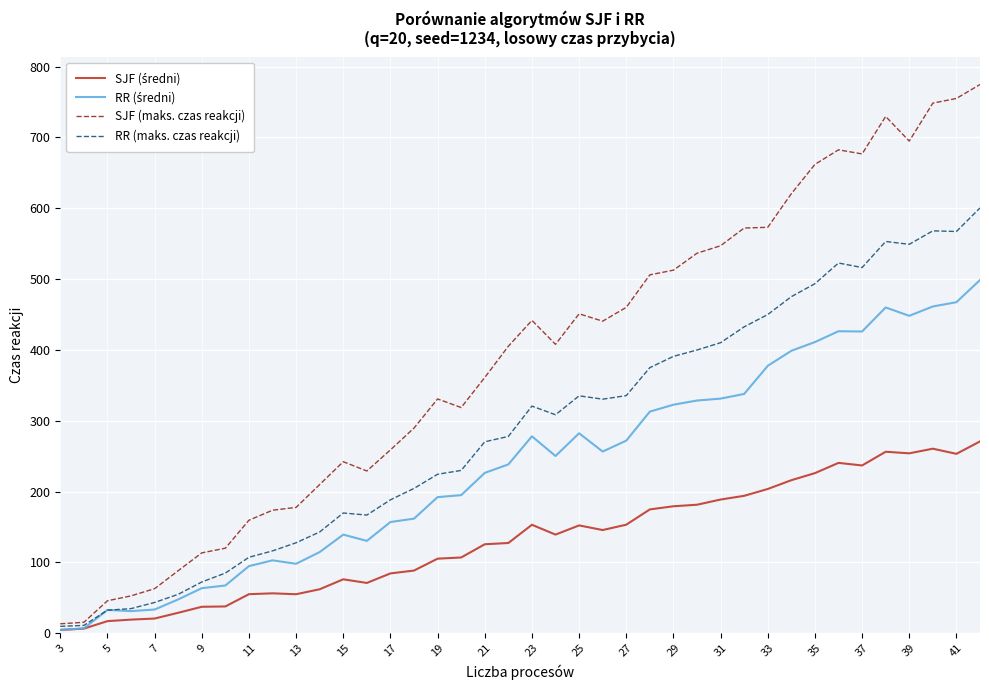

Which series has the largest range (max minus min)?

SJF (maks. czas reakcji)